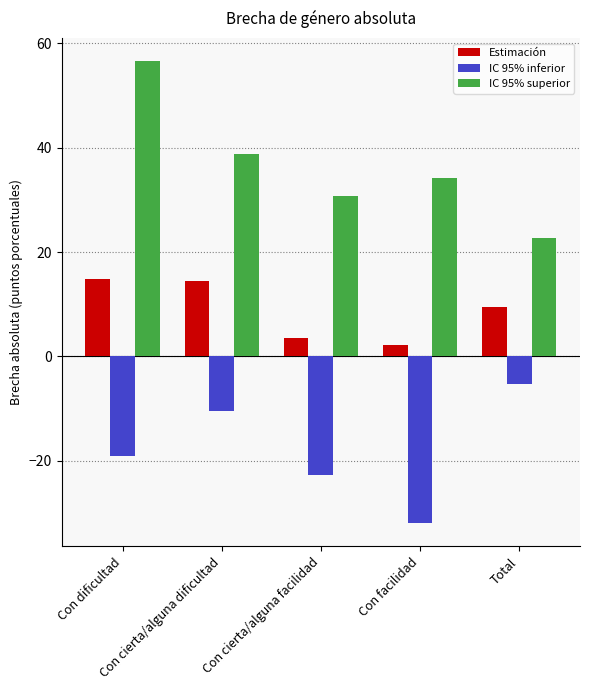

Reading right to left, list all the values displayed in this chart.

Estimación: 9.6	2.2	3.5	14.4	14.9
IC 95% inferior: -5.2	-31.9	-22.6	-10.4	-19.1
IC 95% superior: 22.6	34.2	30.7	38.7	56.6